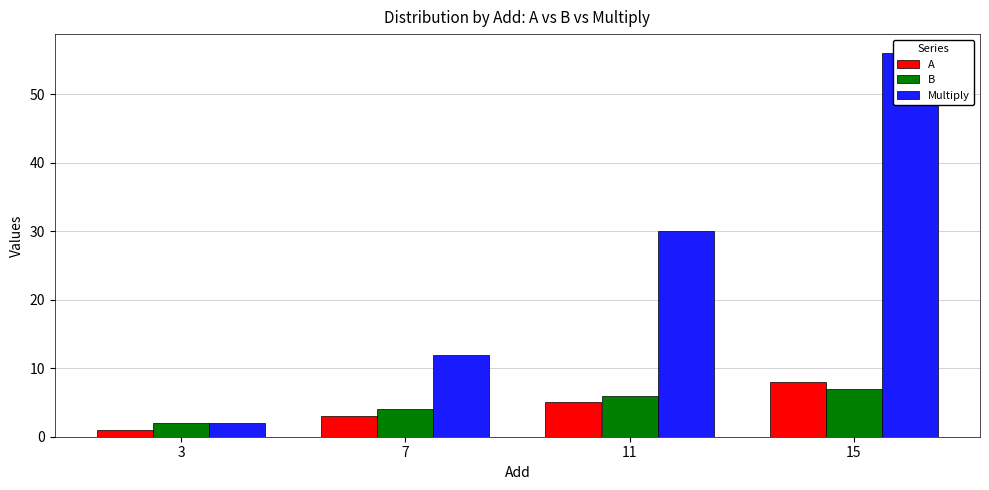

How many groups of bars are there?

4